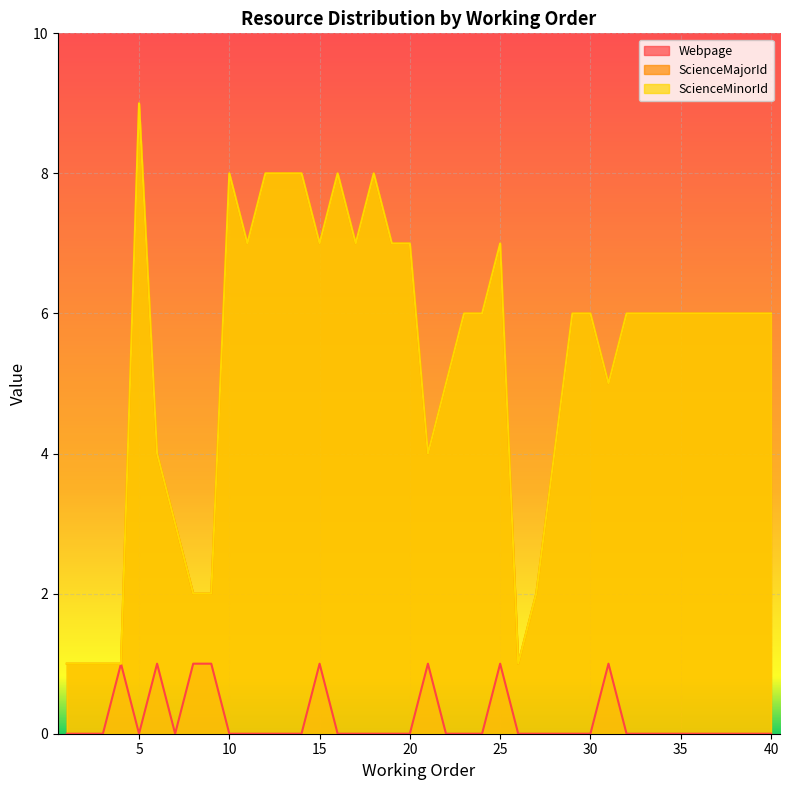

Where is the first local minimum for Webpage?

5